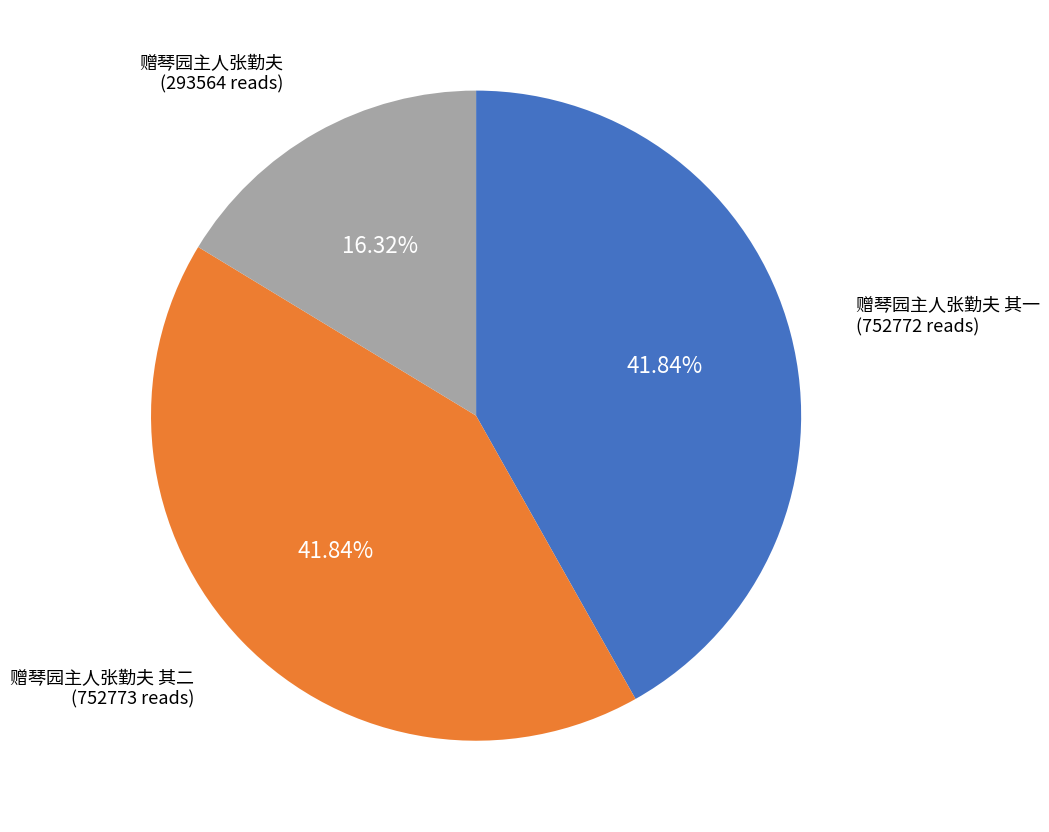

To the nearest percent, what is the combined percentage of 赠琴园主人张勤夫 and 赠琴园主人张勤夫 其二?

58%